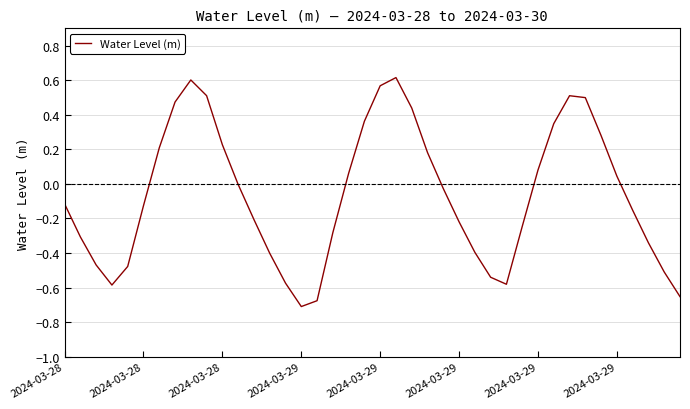

Rank the categories by value from lowest to highest.

15, 16, 39, 2024-03-29, 28, 14, 27, 38, 2024-03-29, 2024-03-28, 13, 26, 37, 2024-03-28, 17, 29, 25, 12, 36, 2024-03-29, 2024-03-28, 24, 11, 35, 18, 30, 23, 2024-03-29, 10, 34, 31, 19, 22, 2024-03-29, 33, 32, 9, 20, 8, 21